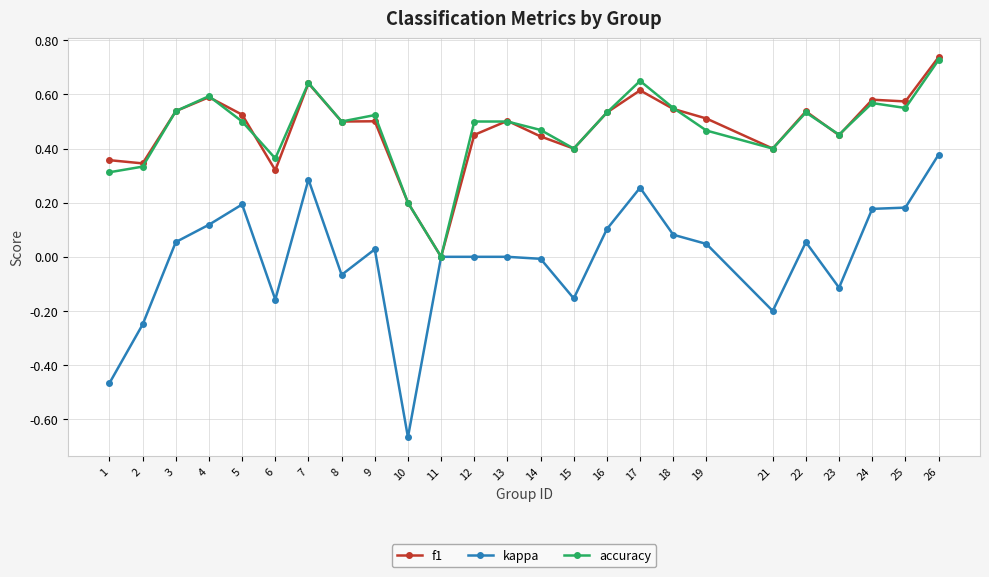

Is the value of kappa at 24 greater than the value of f1 at 6?

No